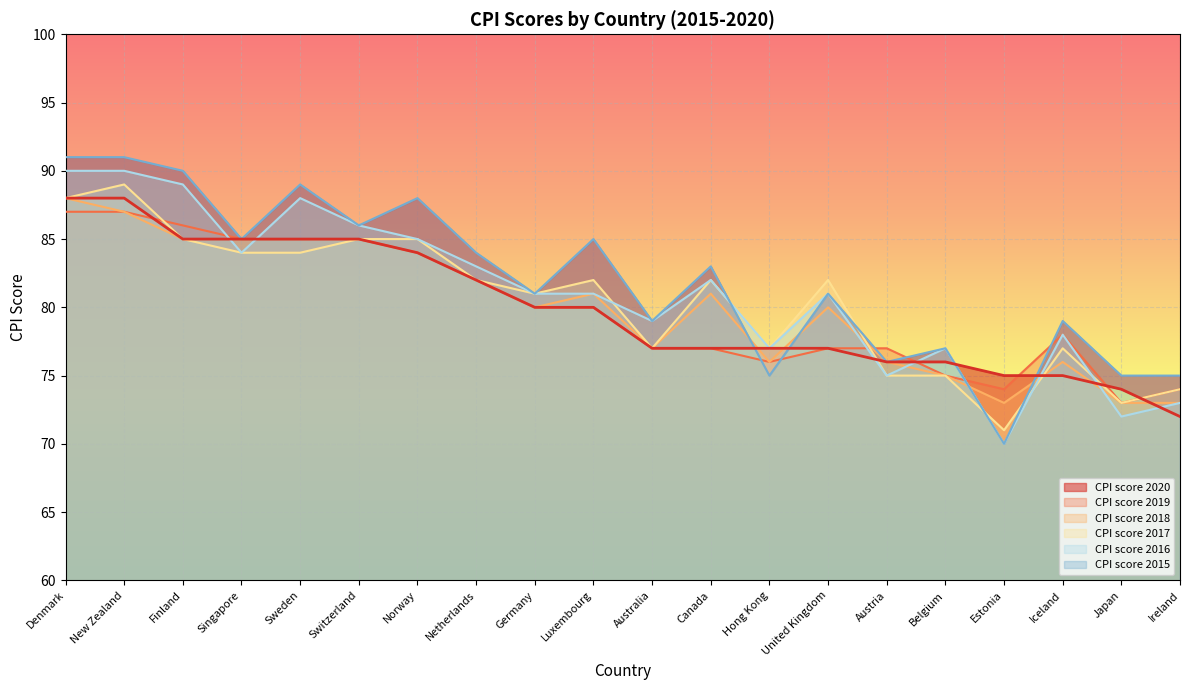

Between Canada and Hong Kong, which is larger?

Canada